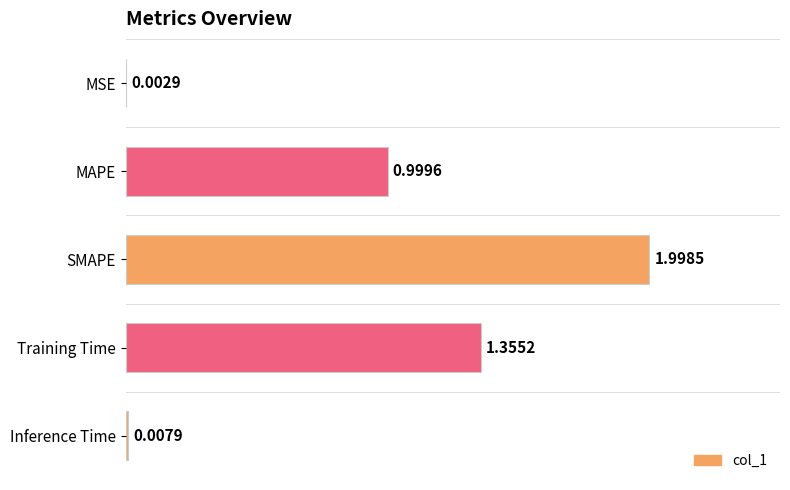

What is the sum of the values at MSE and MAPE?

1.0